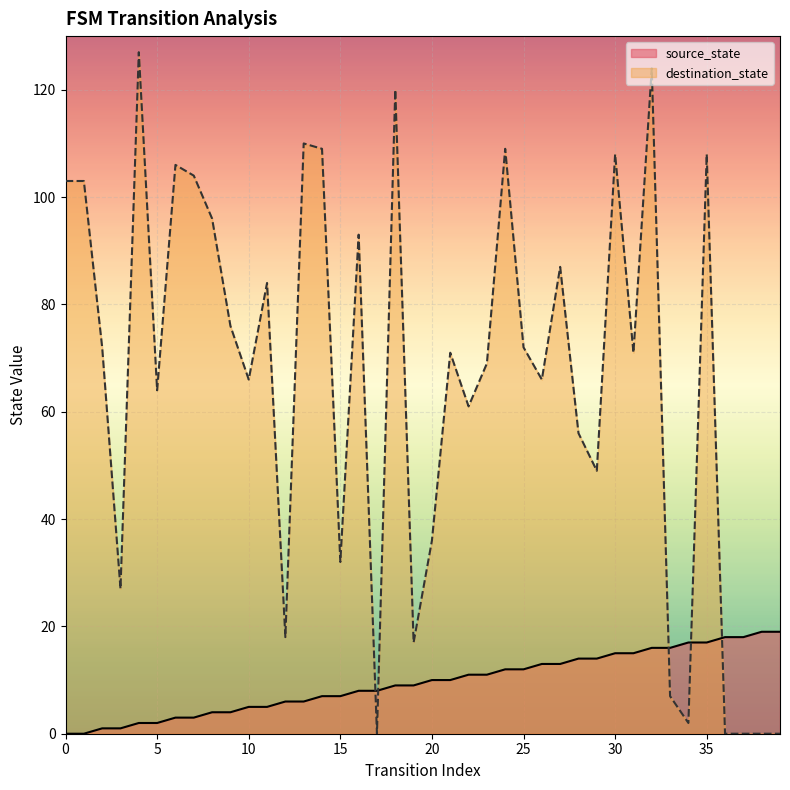

Reading left to right, list all the values displayed in this chart.

source_state: 0	0	1	1	2	2	3	3	4	4	5	5	6	6	7	7	8	8	9	9	10	10	11	11	12	12	13	13	14	14	15	15	16	16	17	17	18	18	19	19
destination_state: 103	103	72	27	127	64	106	104	96	76	66	84	18	110	109	32	93	0	120	17	36	71	61	69	109	72	66	87	56	49	108	71	124	7	2	108	0	0	0	0